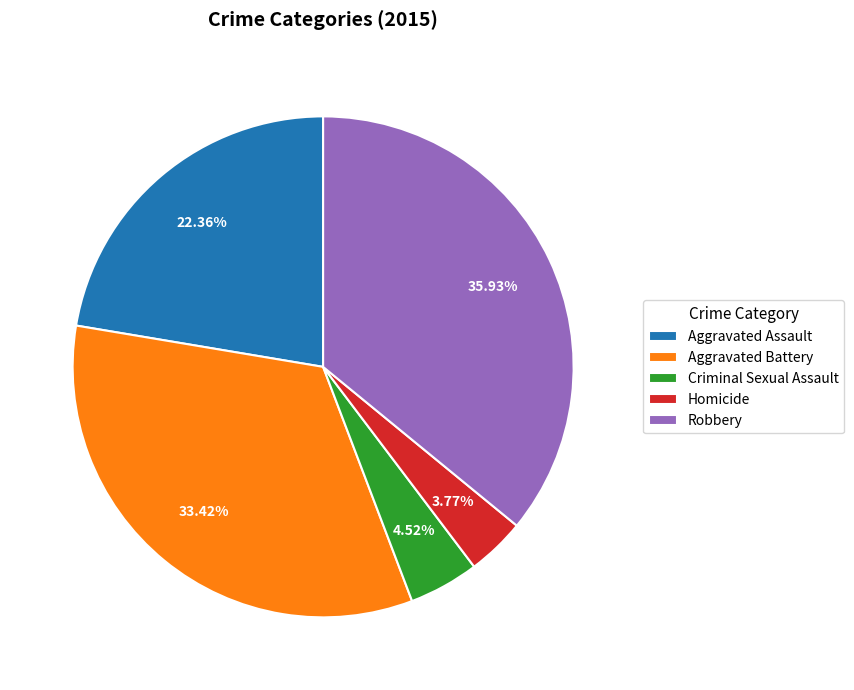

To the nearest percent, what is the difference between the Aggravated Assault and Aggravated Battery slice percentages?

11%